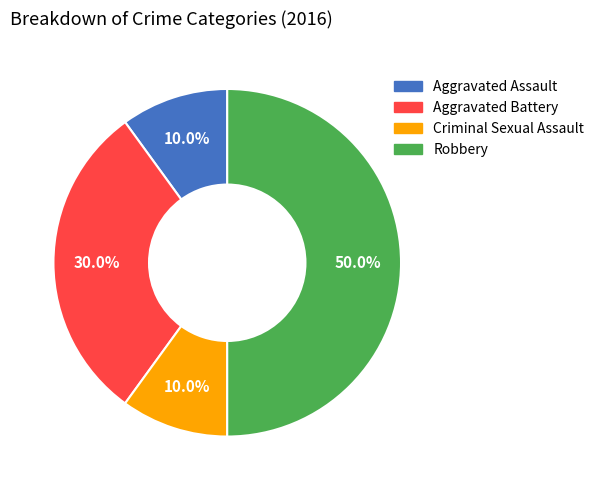

To the nearest percent, what is the average slice percentage?

25%